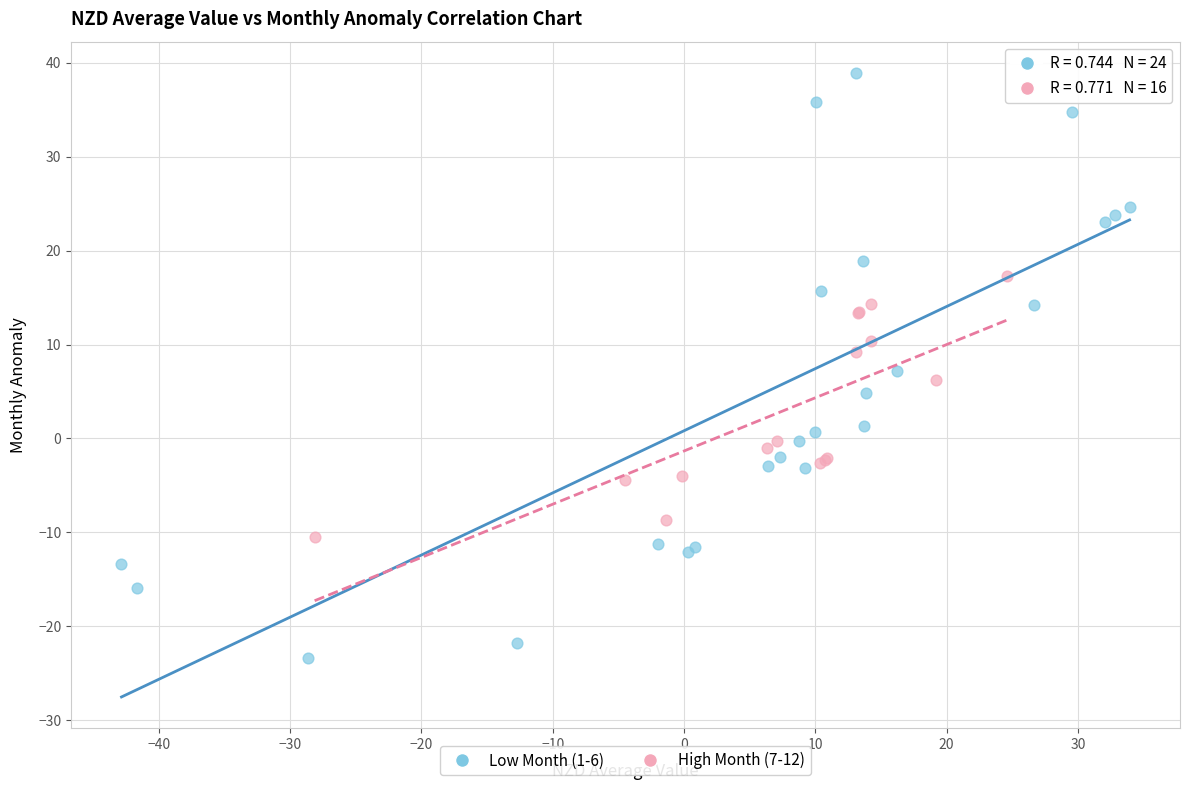

Which series reaches the minimum Y coordinate?

Low Month (1-6)